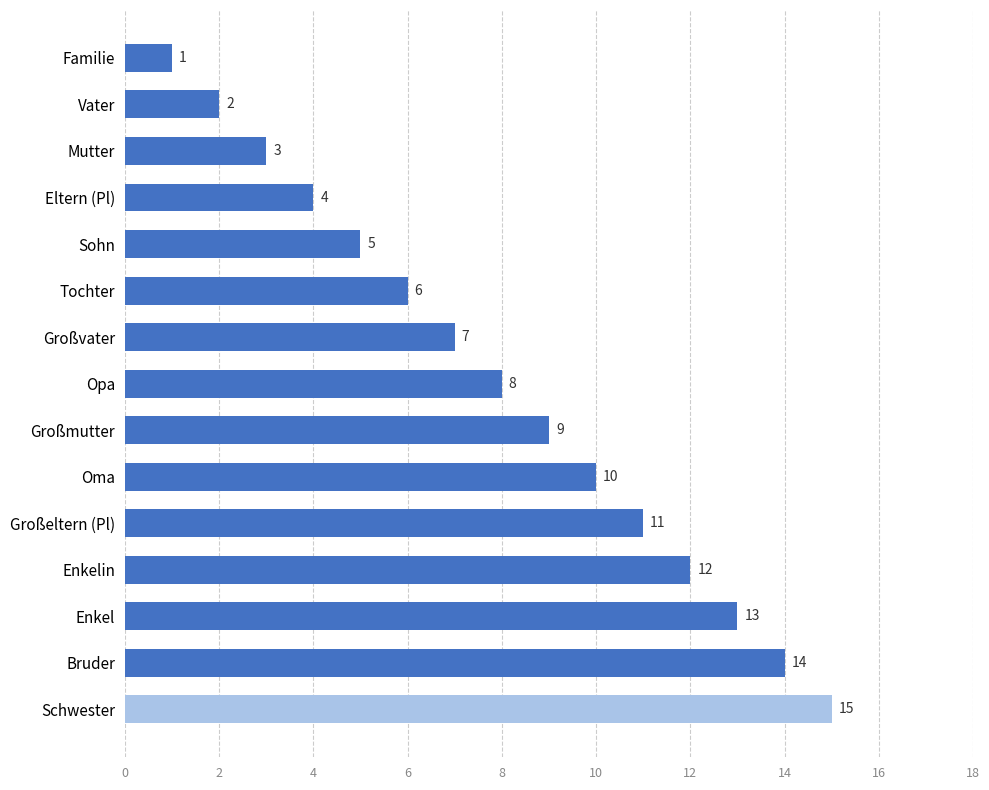

Is it true that the value at Sohn is 5?

True